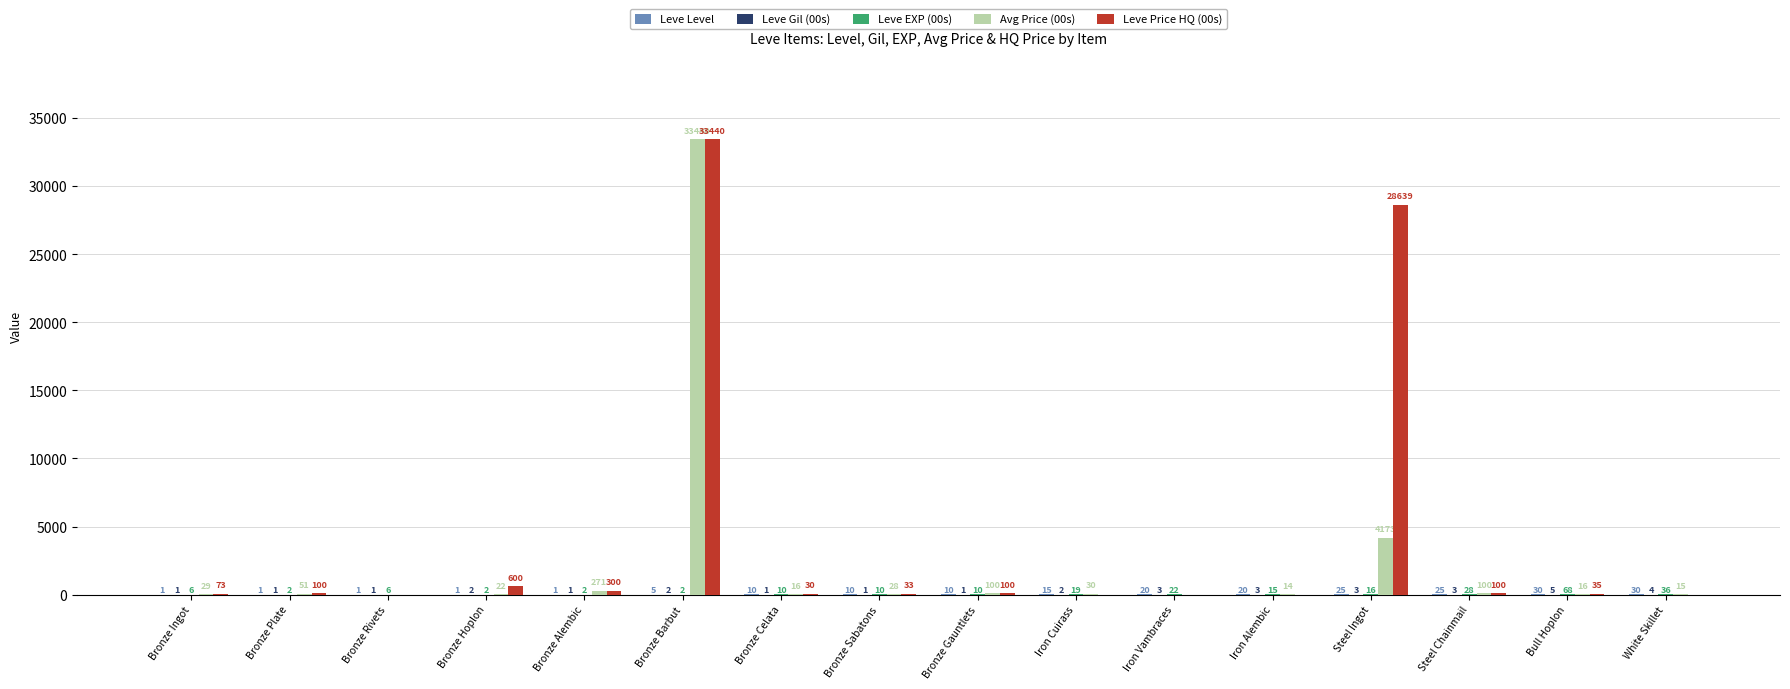

Where is Avg Price (00s) nearest to the value 16720?

Steel Ingot